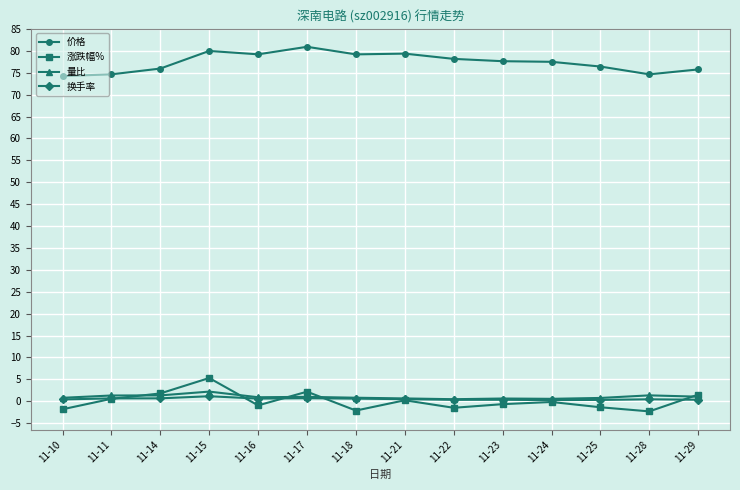

What is the difference between the maximum and minimum values in the 价格 series?

6.7